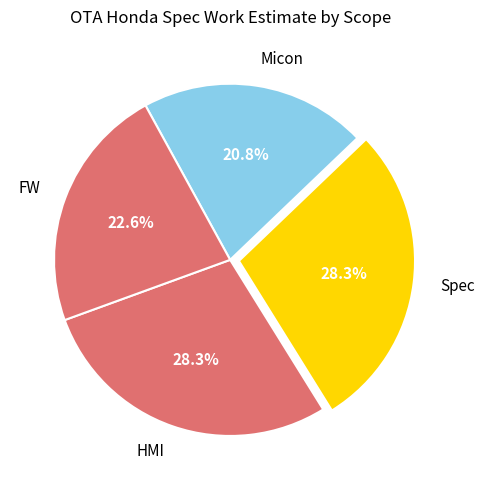

Is there any slice that represents more than half of the pie?

No